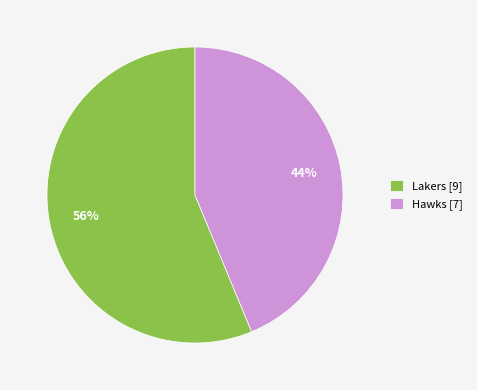

Combined, do Lakers [9] and Hawks [7] account for over 50%?

Yes